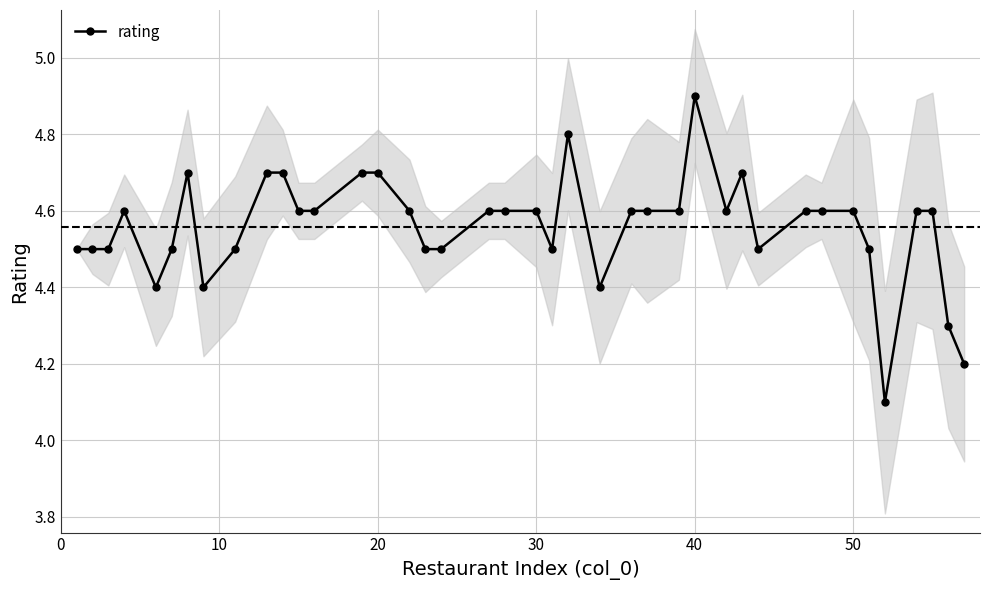

Count the rating values in the range 4 to 5.

40